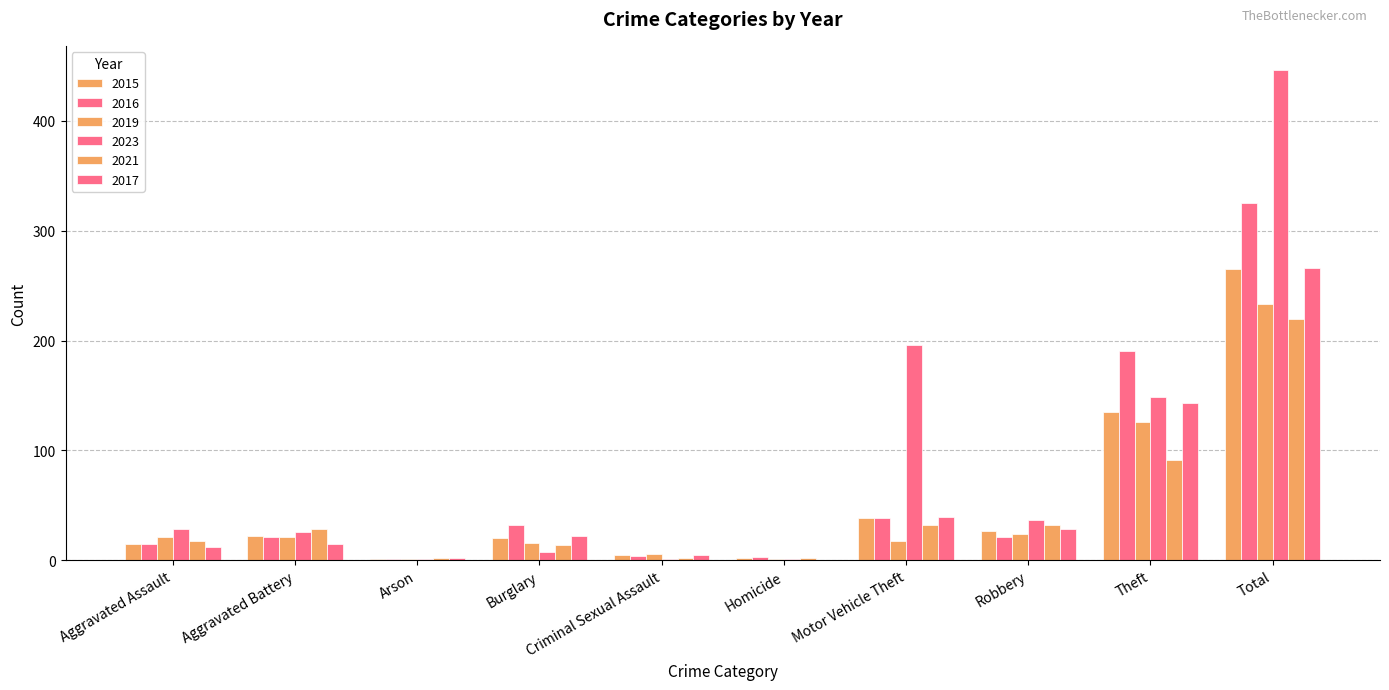

How many groups of bars are there?

10